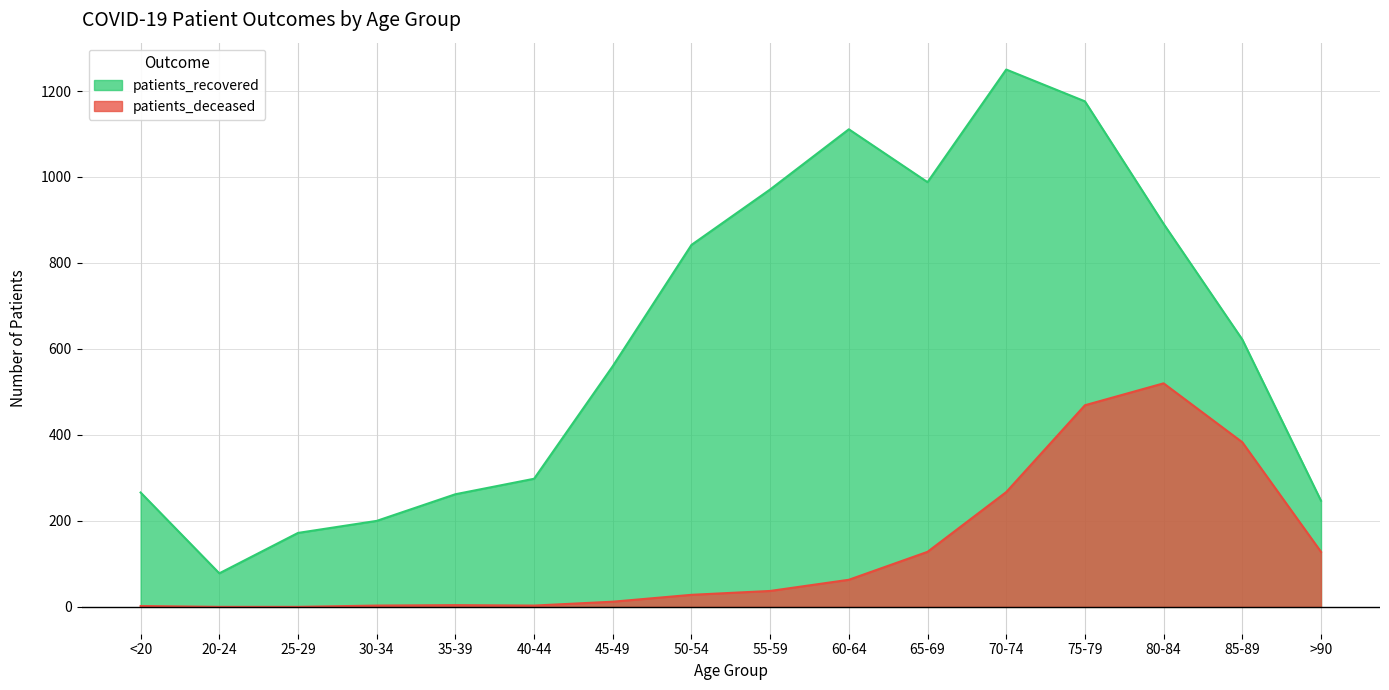

Between 45-49 and 60-64, which series saw the biggest shift?

patients_recovered